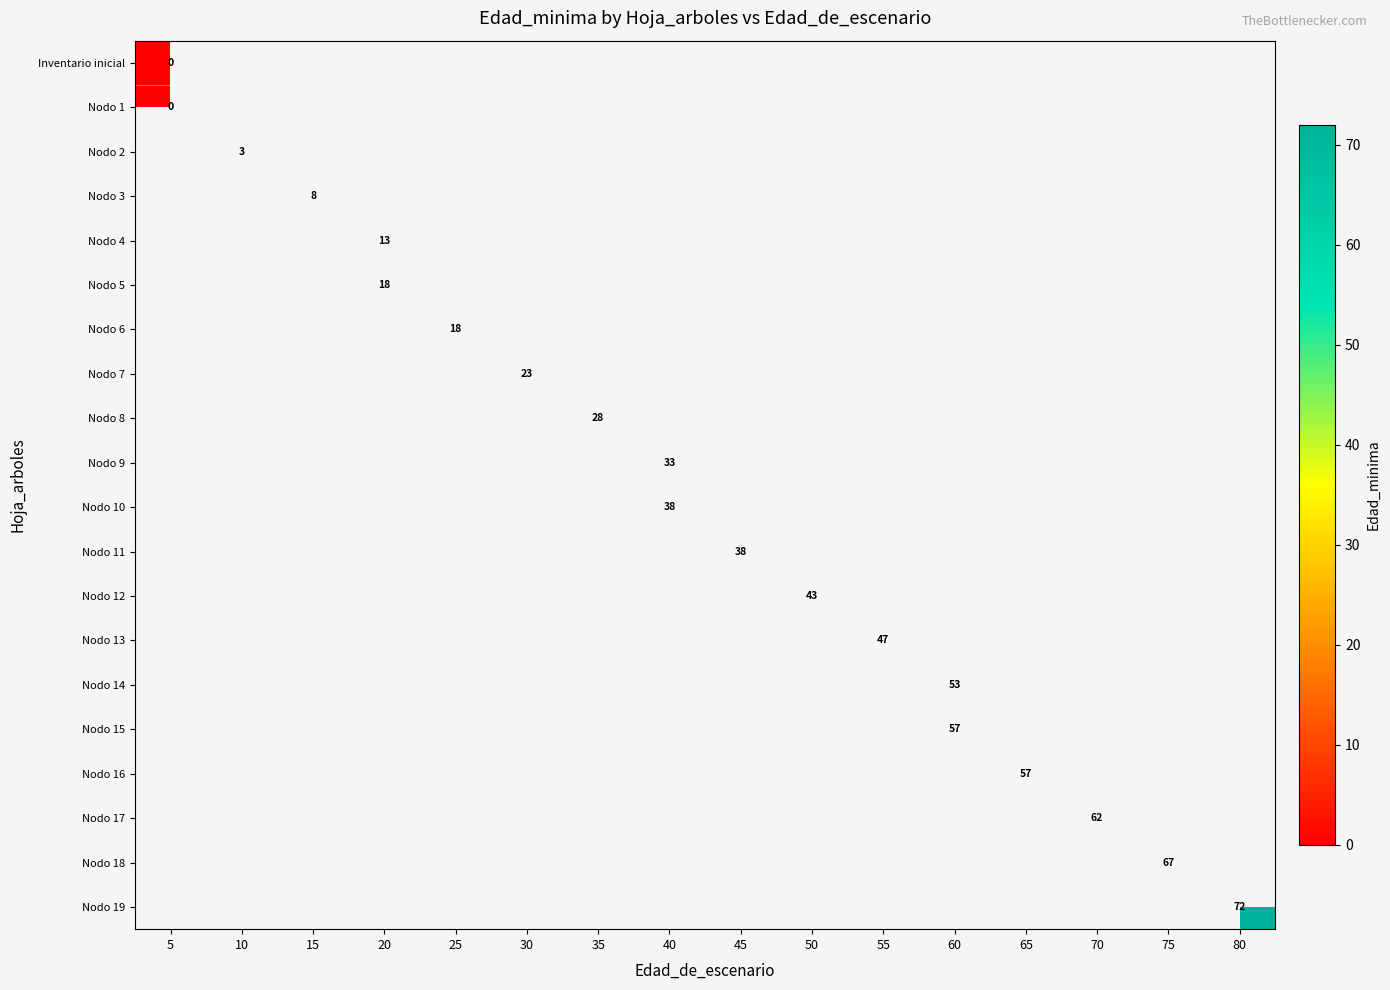

How many categories are shown in the chart?

16